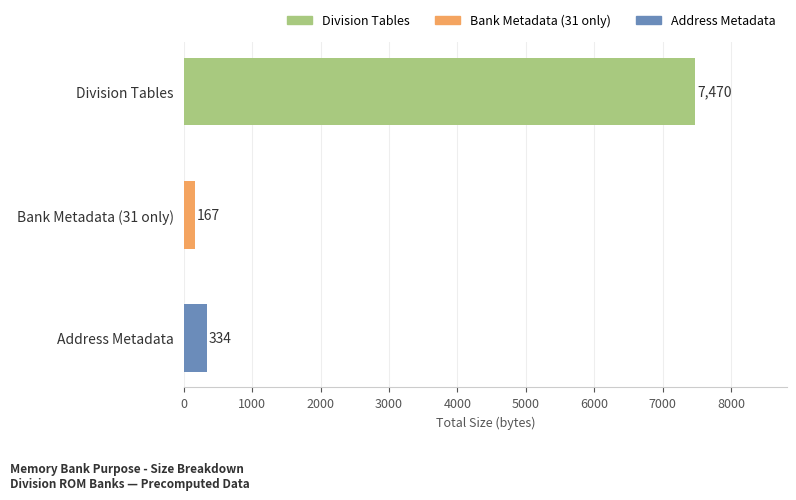

Rank the categories by value from highest to lowest.

Division Tables, Address Metadata, Bank Metadata (31 only)